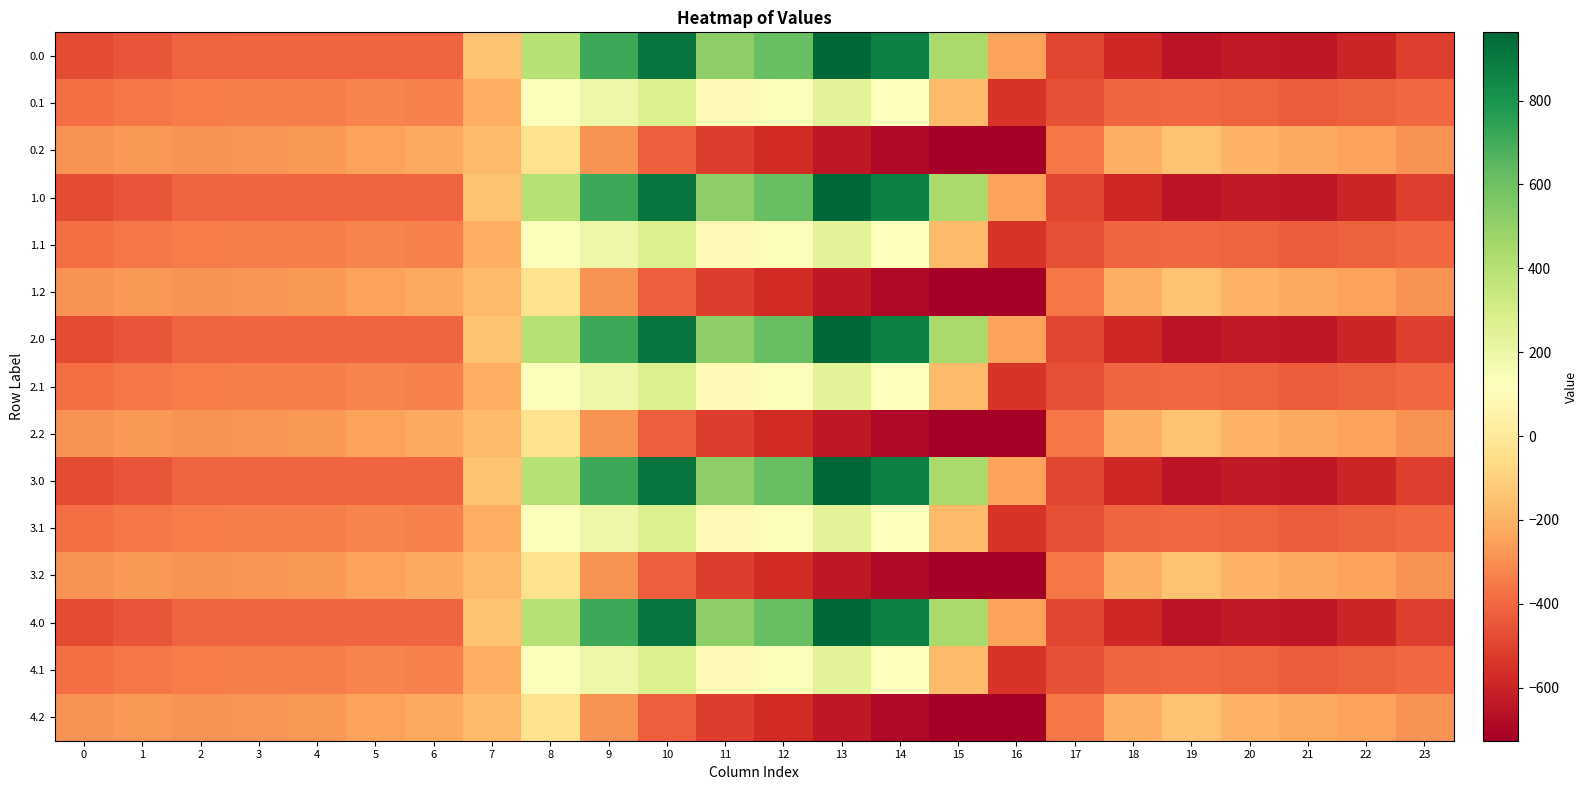

List the series in order of their peak value, highest first.

0.0, 1.0, 2.0, 3.0, 4.0, 0.1, 1.1, 2.1, 3.1, 4.1, 0.2, 1.2, 2.2, 3.2, 4.2